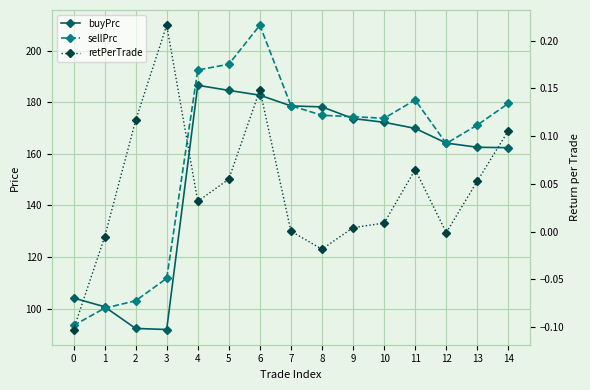

List the series in order of their peak value, lowest first.

retPerTrade, buyPrc, sellPrc